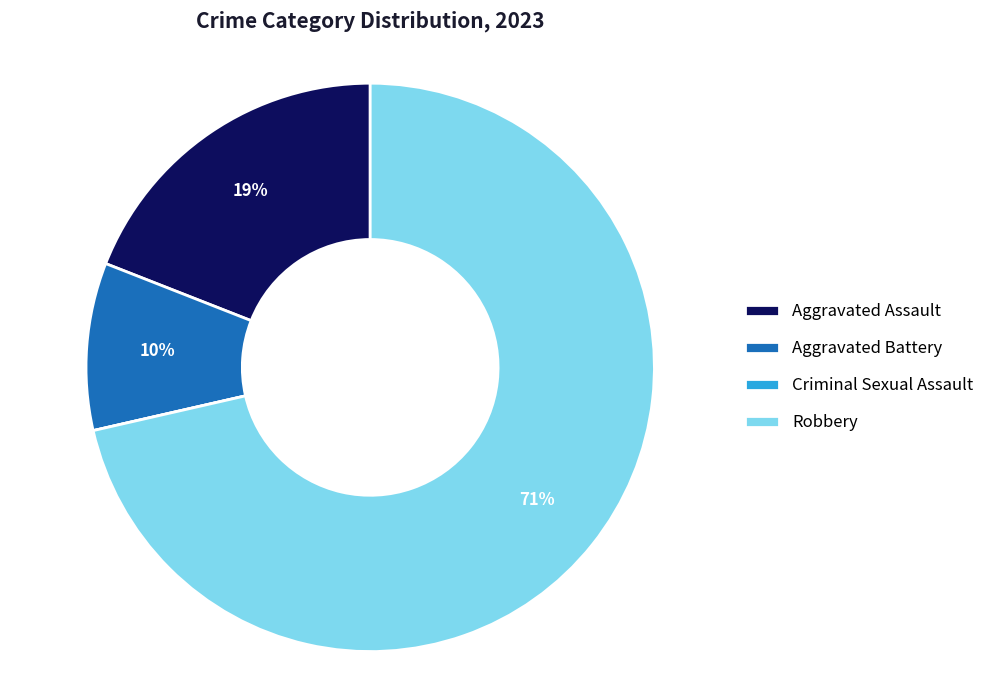

To the nearest percent, what is the average slice percentage?

25%